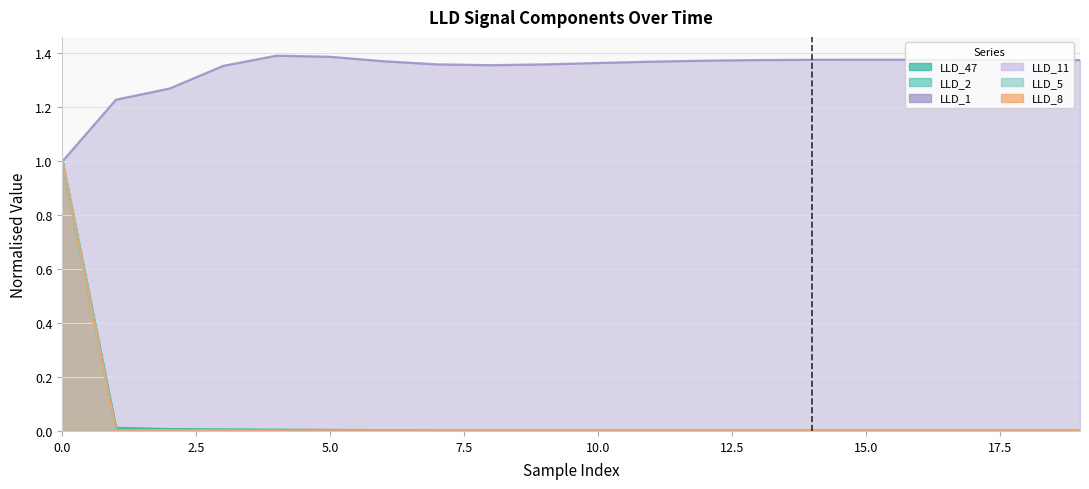

Which series has the largest range (max minus min)?

LLD_8